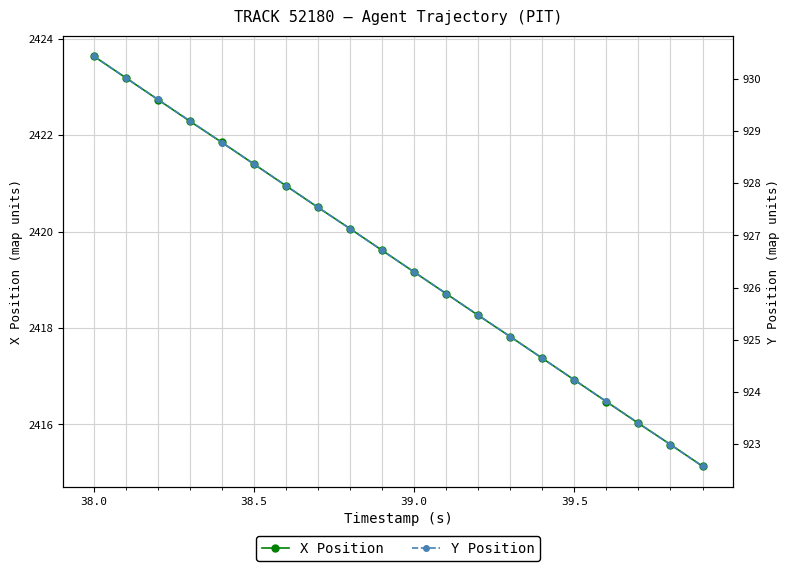

The X Position series shows 2419.2 at 39.0. True or false?

True